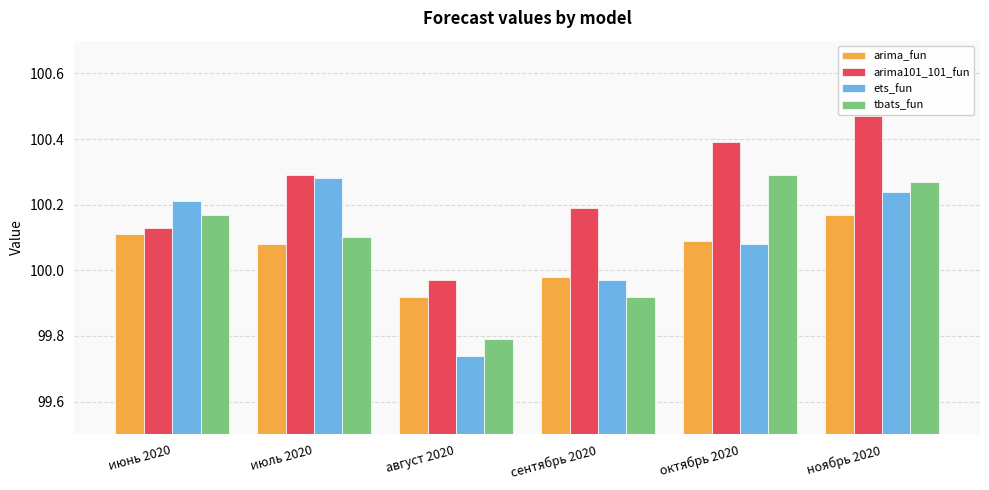

What is the label of the 1st bar from the left?

июнь 2020